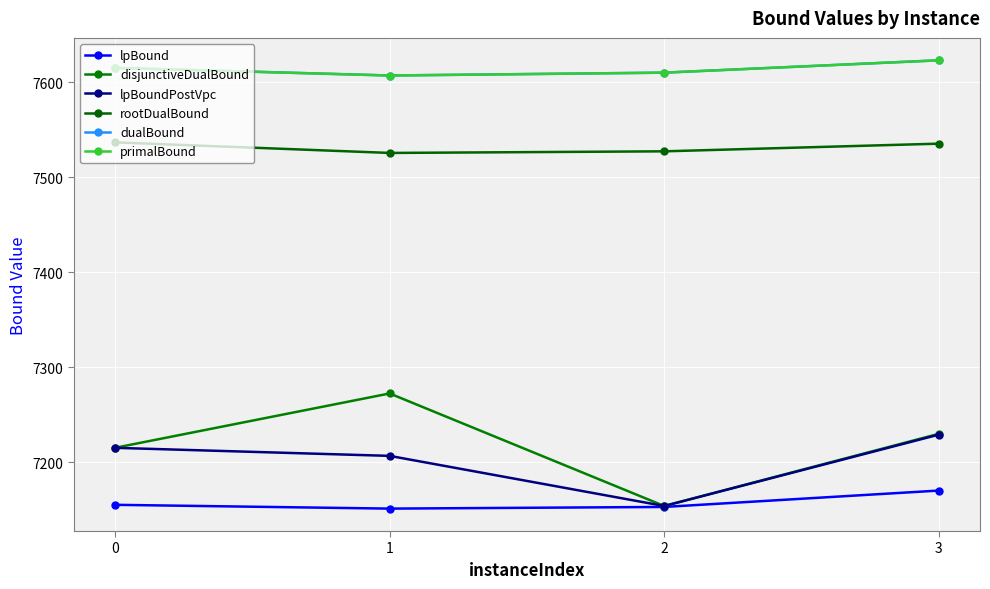

What is the difference between the highest and lowest values at 2?

457.2